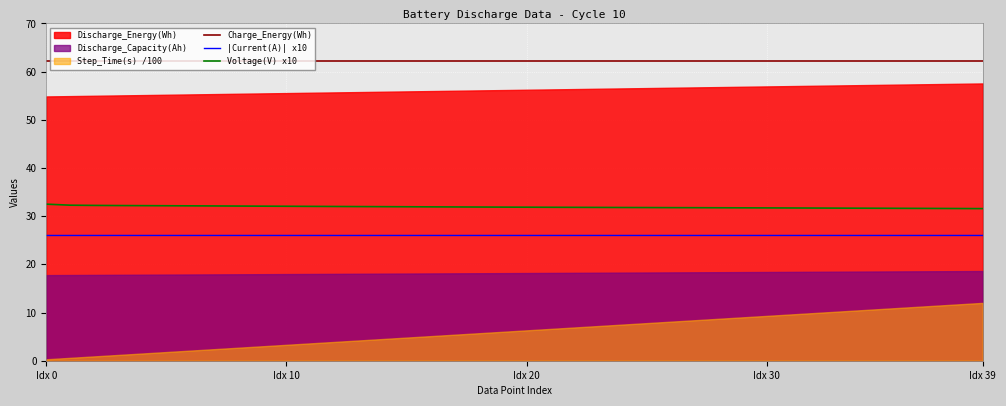

What position from the left is 32?

33